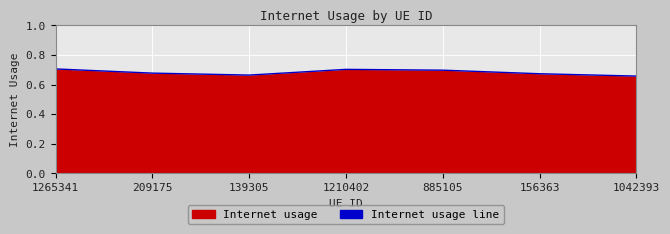

Rank the categories by value from highest to lowest.

1265341, 1210402, 885105, 209175, 156363, 139305, 1042393